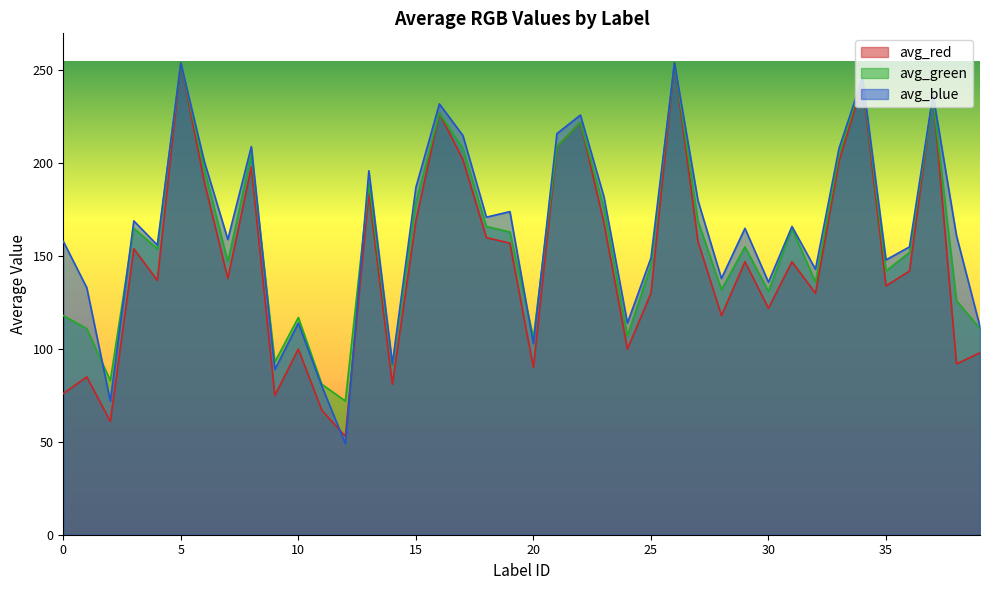

At how many categories does at least one series exceed 242?

3